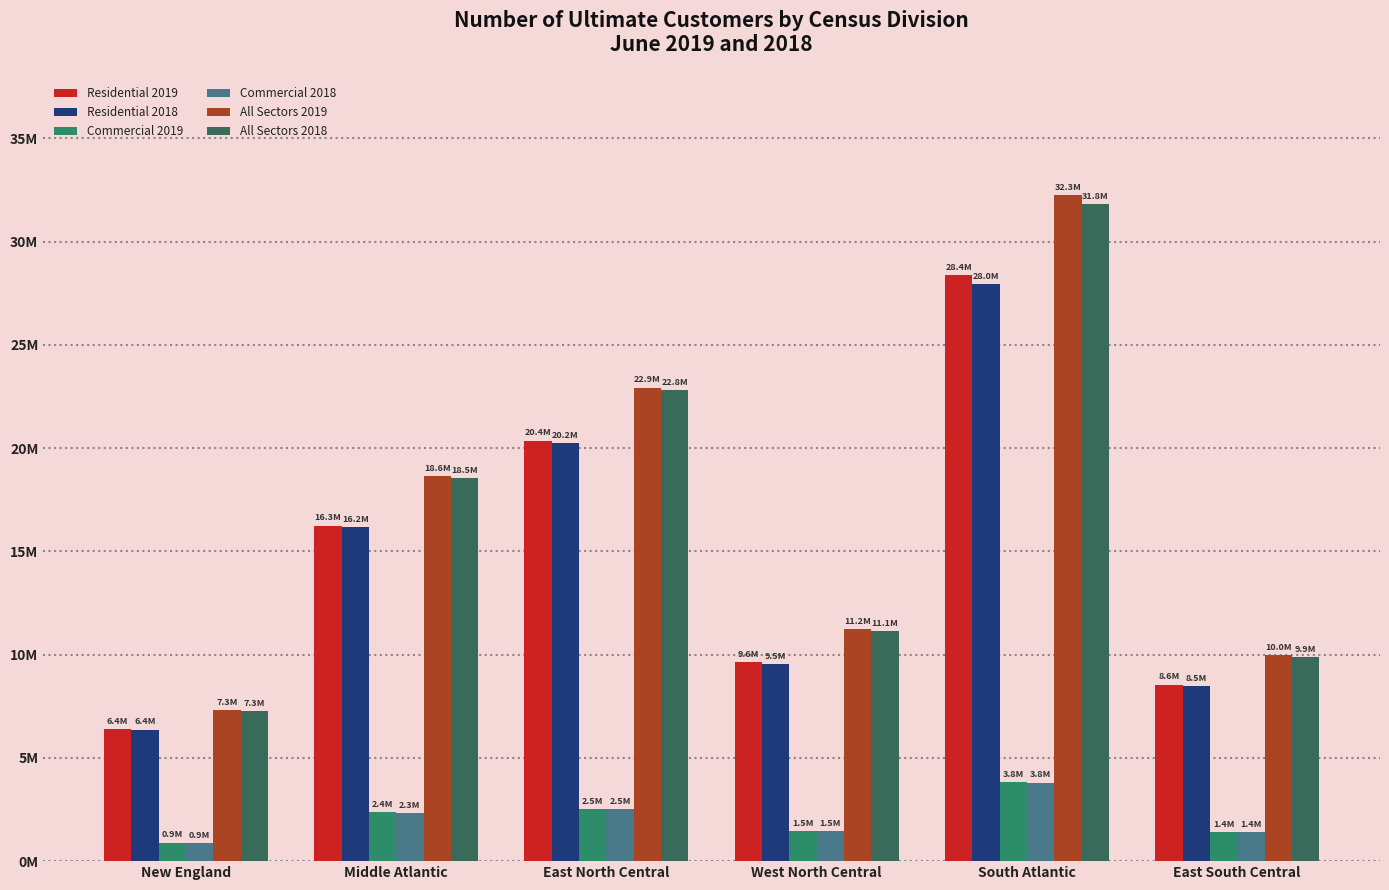

Which category has the highest value across all series?

South Atlantic